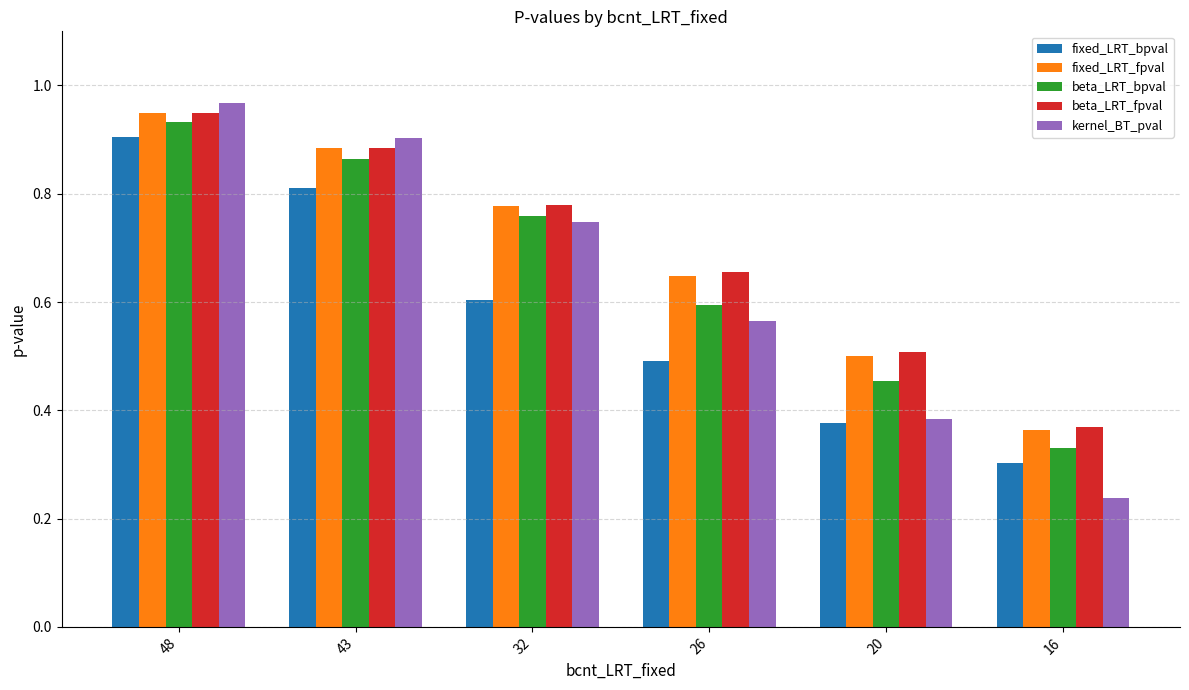

Is it true that kernel_BT_pval equals 0.6 at 48?

False